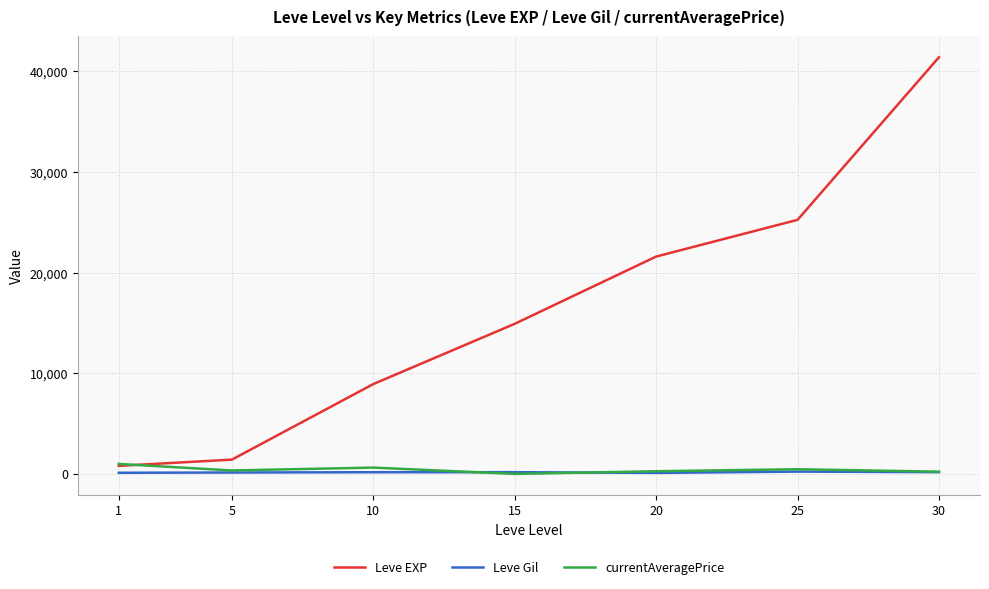

Which series has the largest range (max minus min)?

Leve EXP